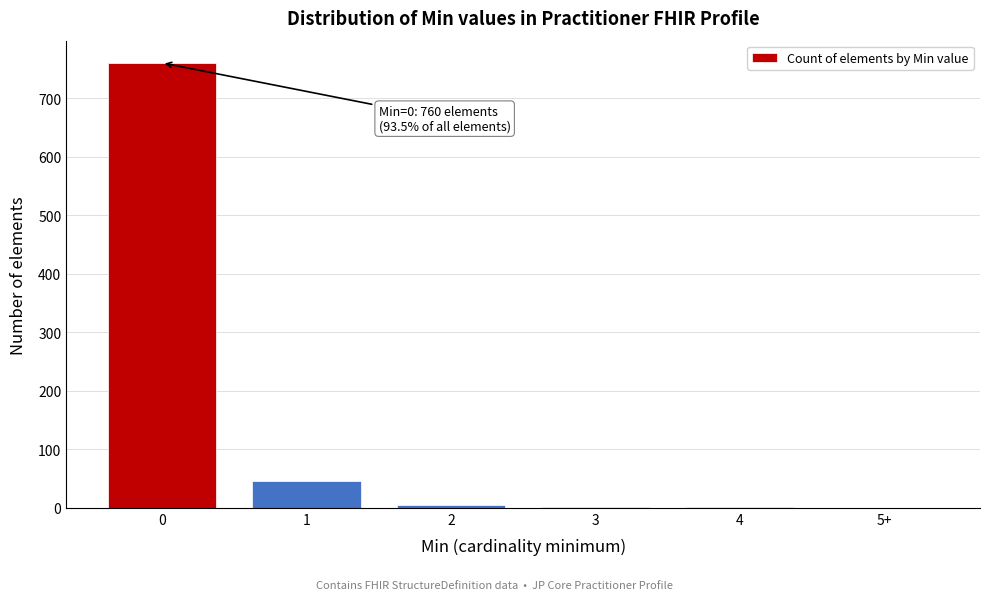

What is the sum of all values?

813